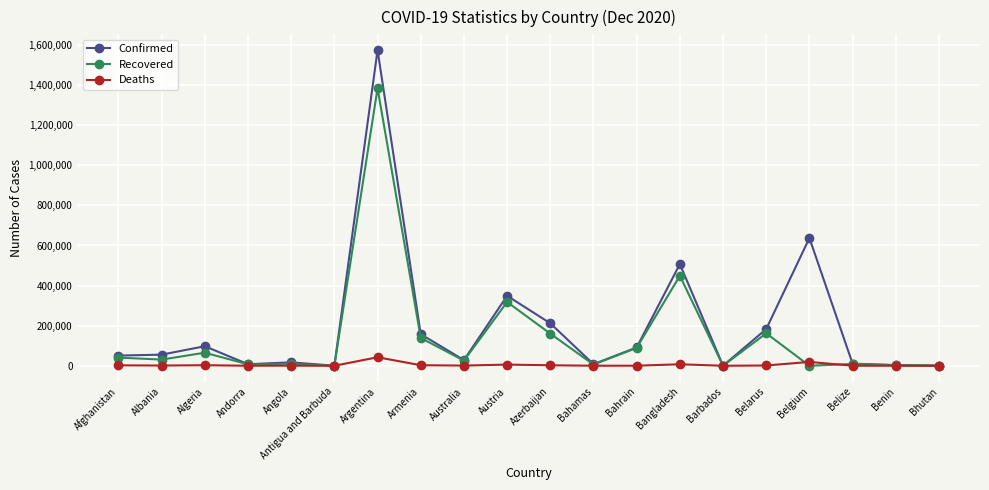

Is the value of Confirmed at Armenia greater than the value of Deaths at Austria?

Yes